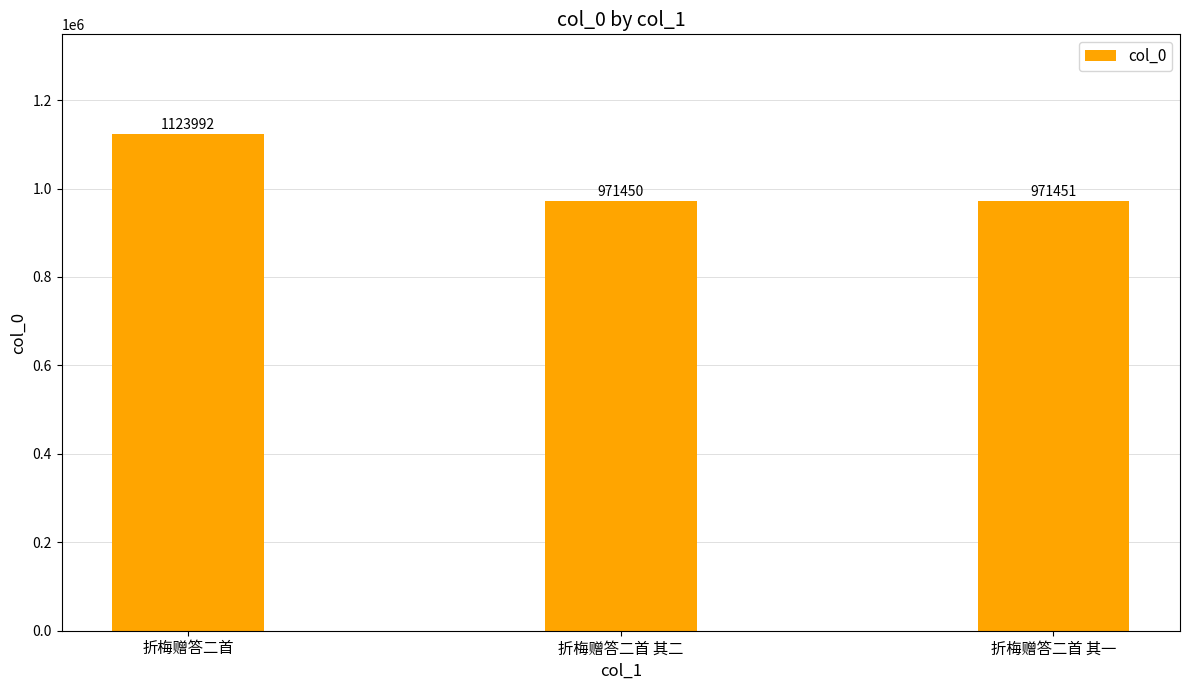

Reading left to right, list all the values displayed in this chart.

折梅赠答二首=1123992	折梅赠答二首 其二=971450	折梅赠答二首 其一=971451